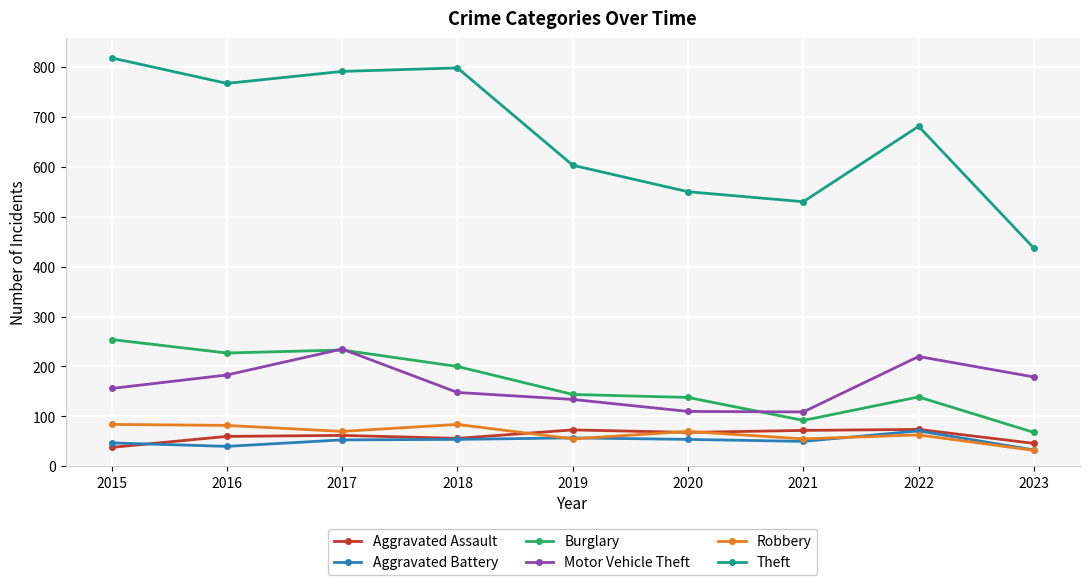

Which category has the highest value across all series?

2015